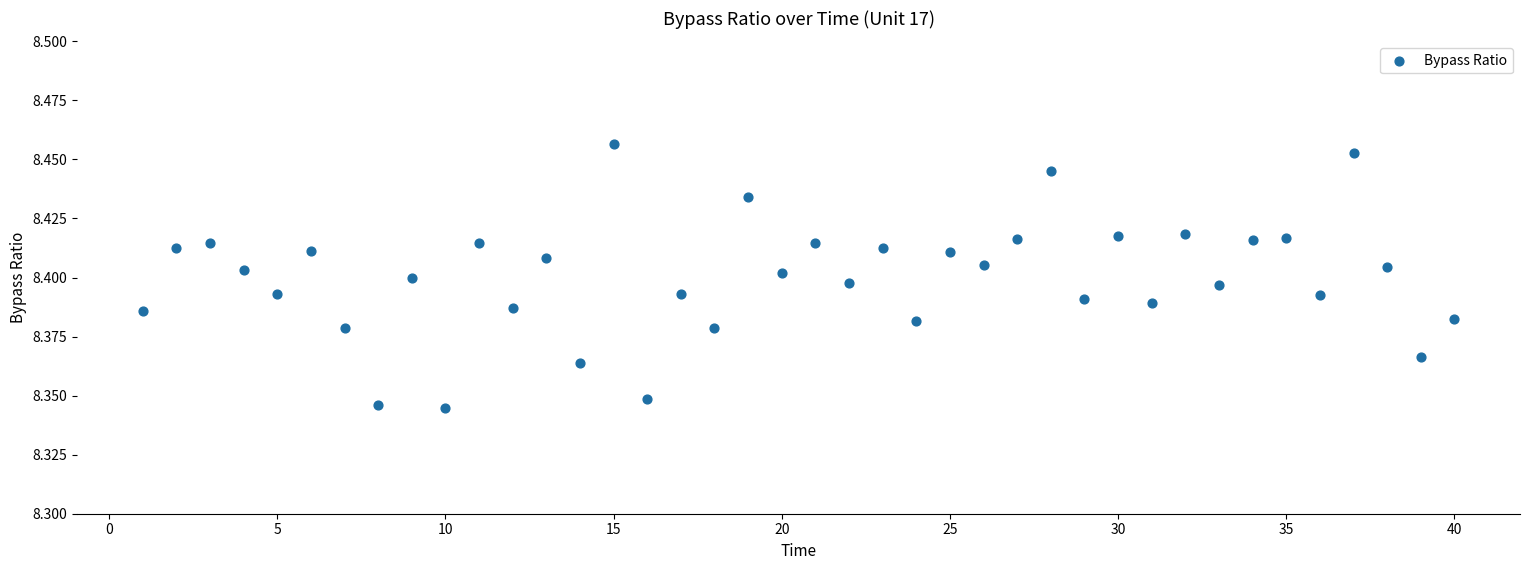

What is the range of X values (max minus min)?

39.0